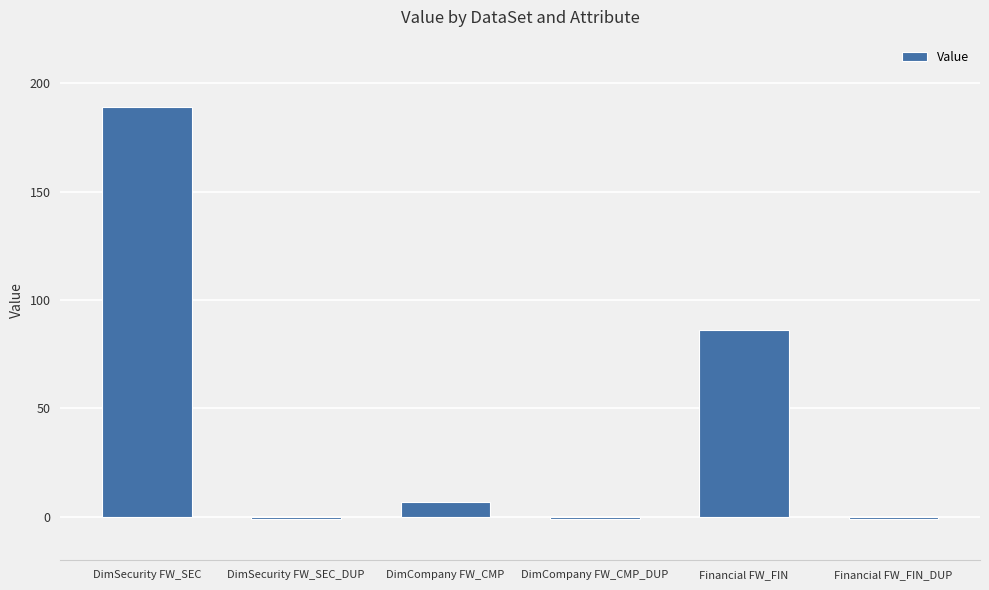

Count the number of data series in this chart.

1